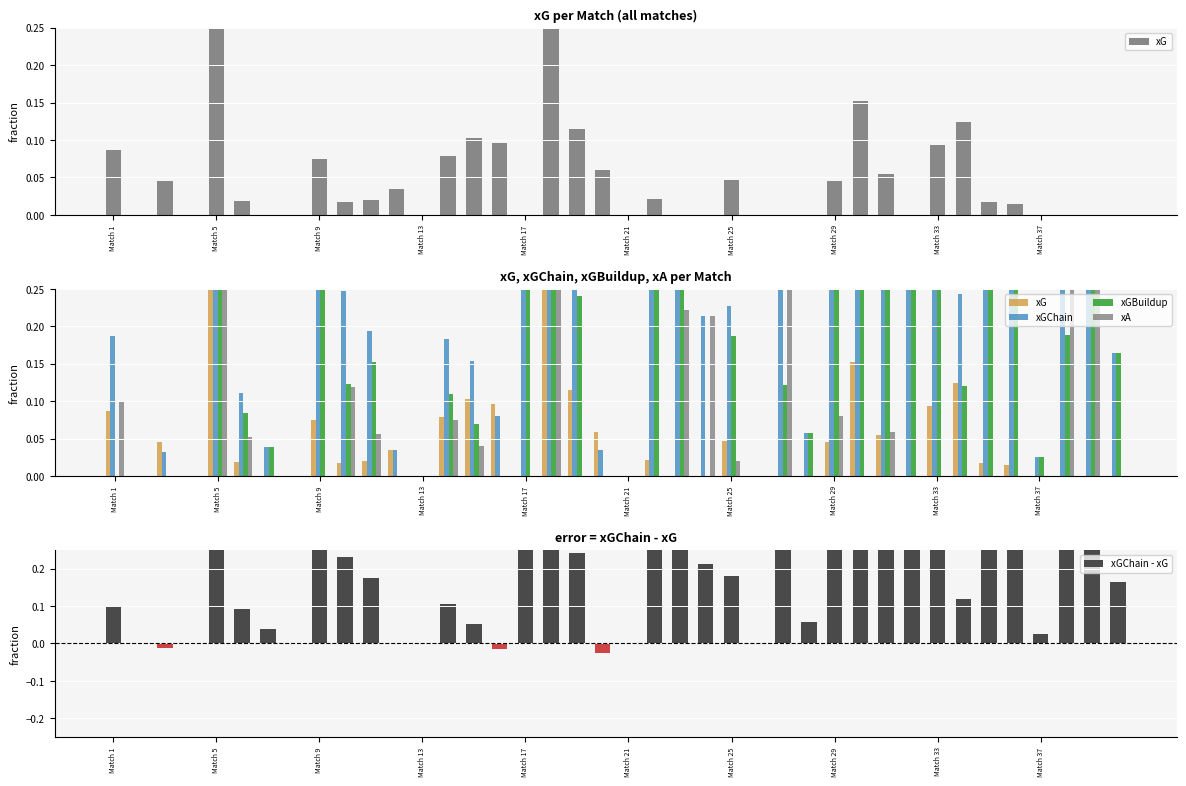

What position from the left is Match 9?

9